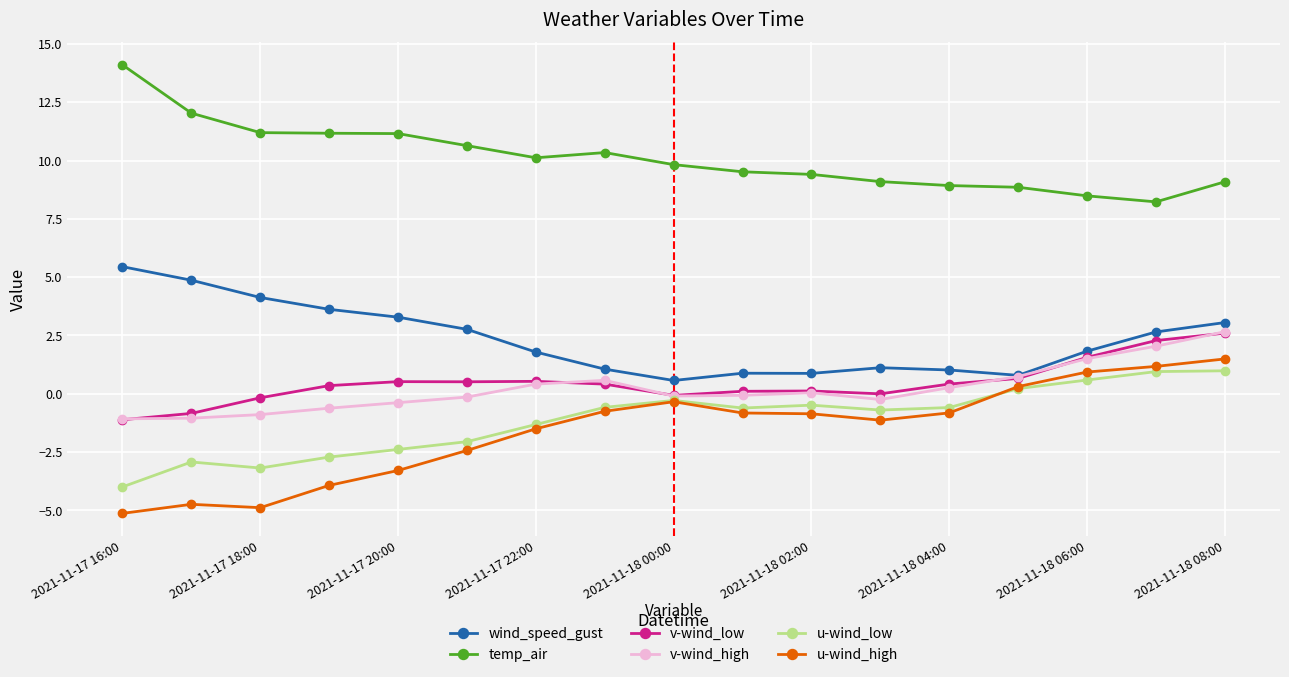

True or false: v-wind_high and u-wind_high cross at least once.

False